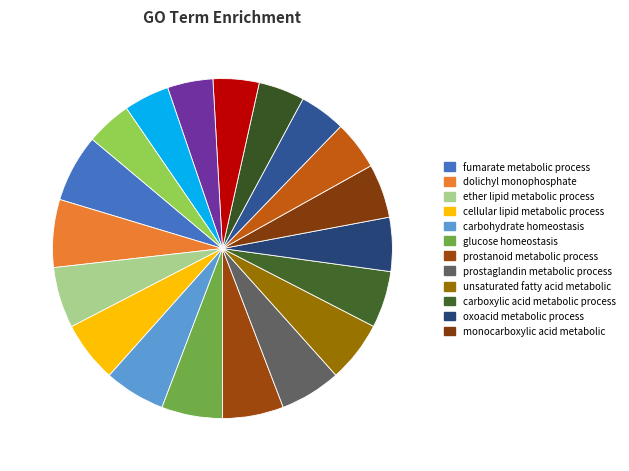

Which category has the biggest portion of the pie?

cellular lipid metabolic process